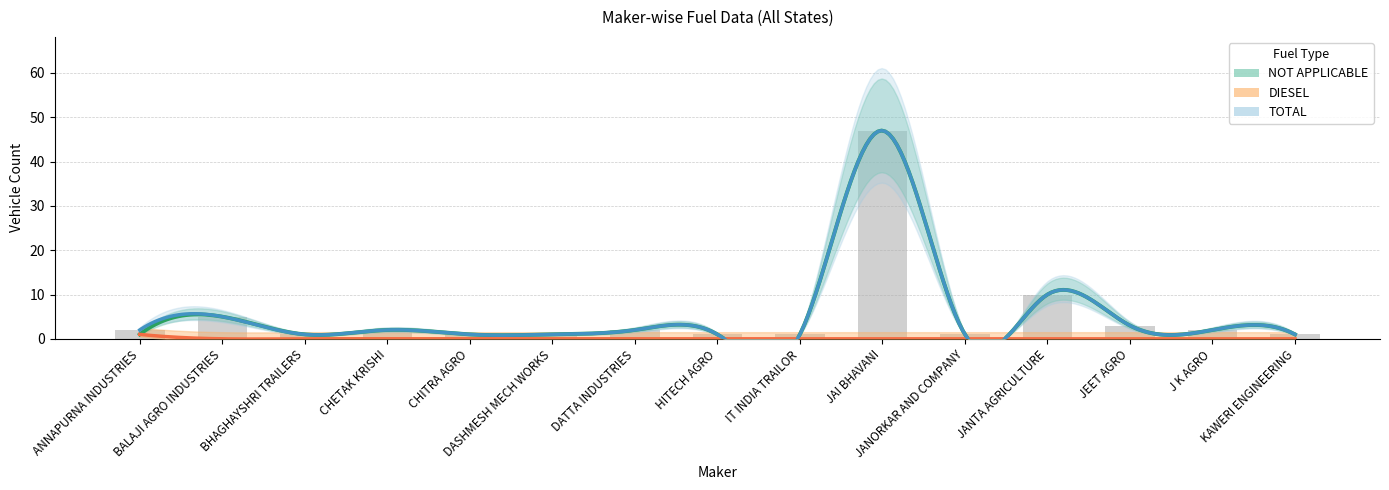

Which has a higher value, DATTA INDUSTRIES or JANORKAR AND COMPANY?

DATTA INDUSTRIES